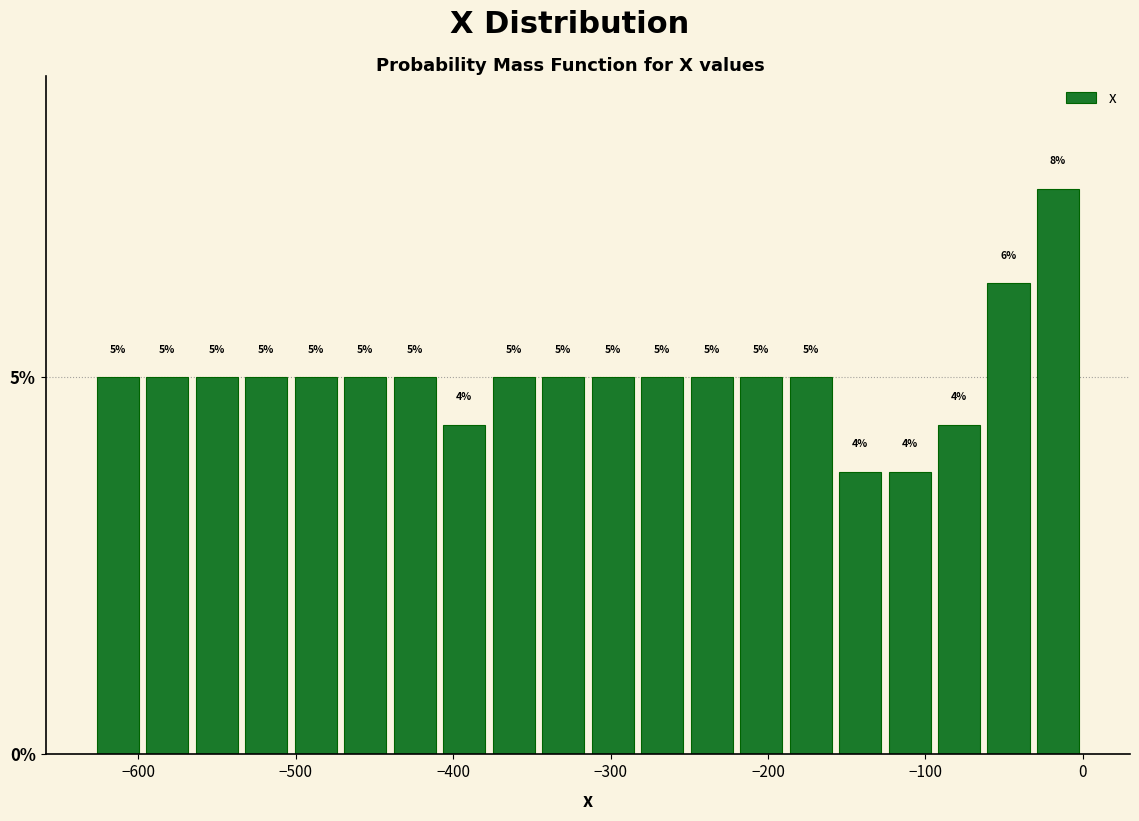

Read against the x-axis, roughly where is the centre of the tallest bar?

-20